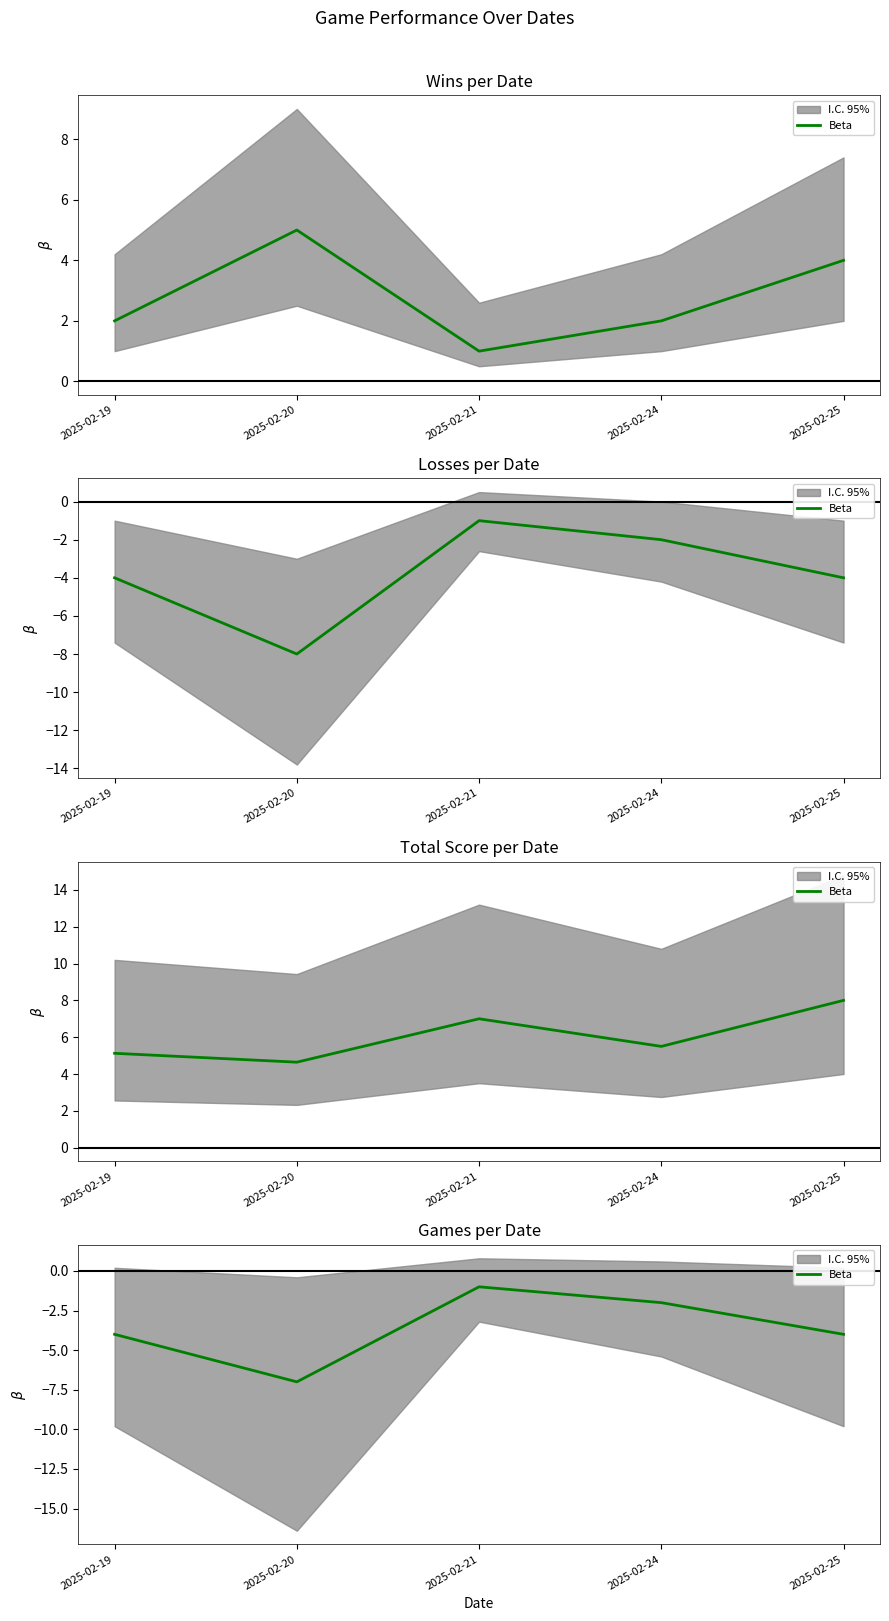

Where does the data first go above -4?

2025-02-21